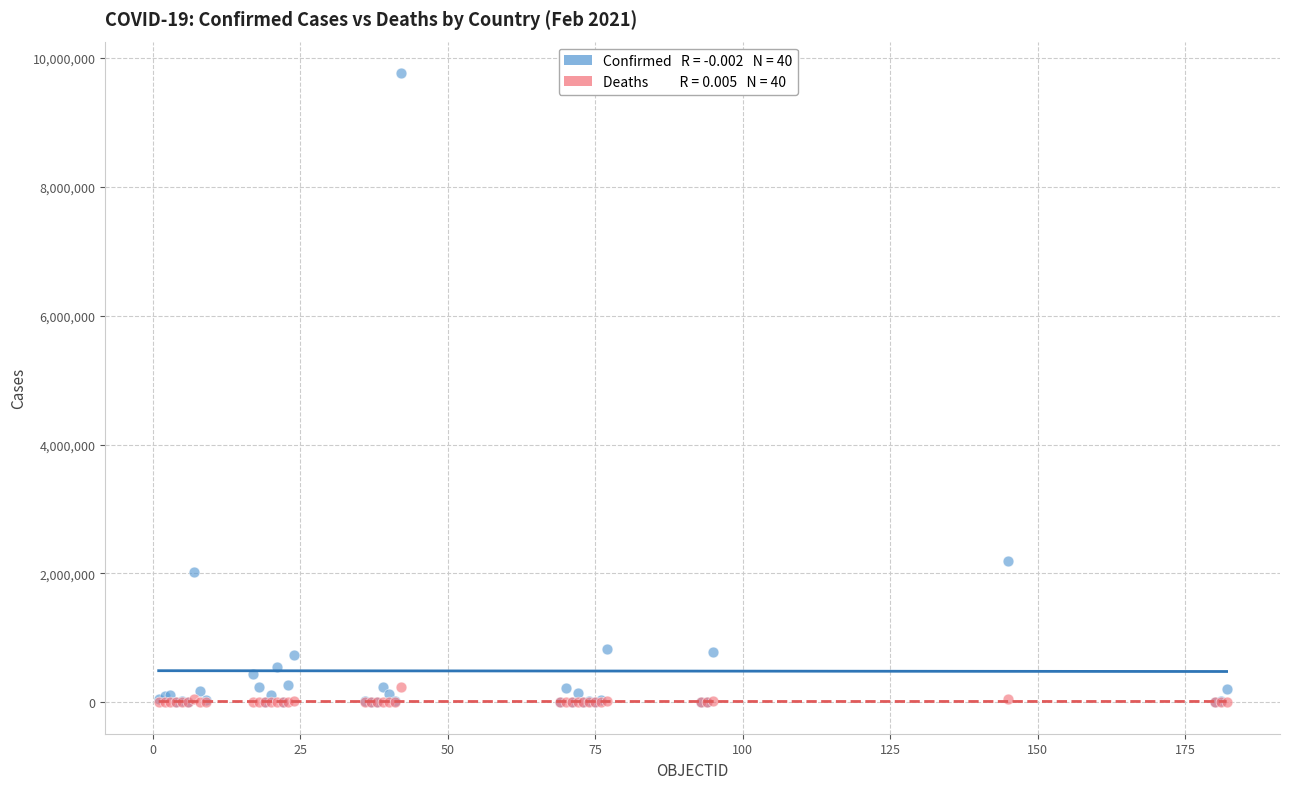

Across all series, what Y value is closest to 4882727?

2185169